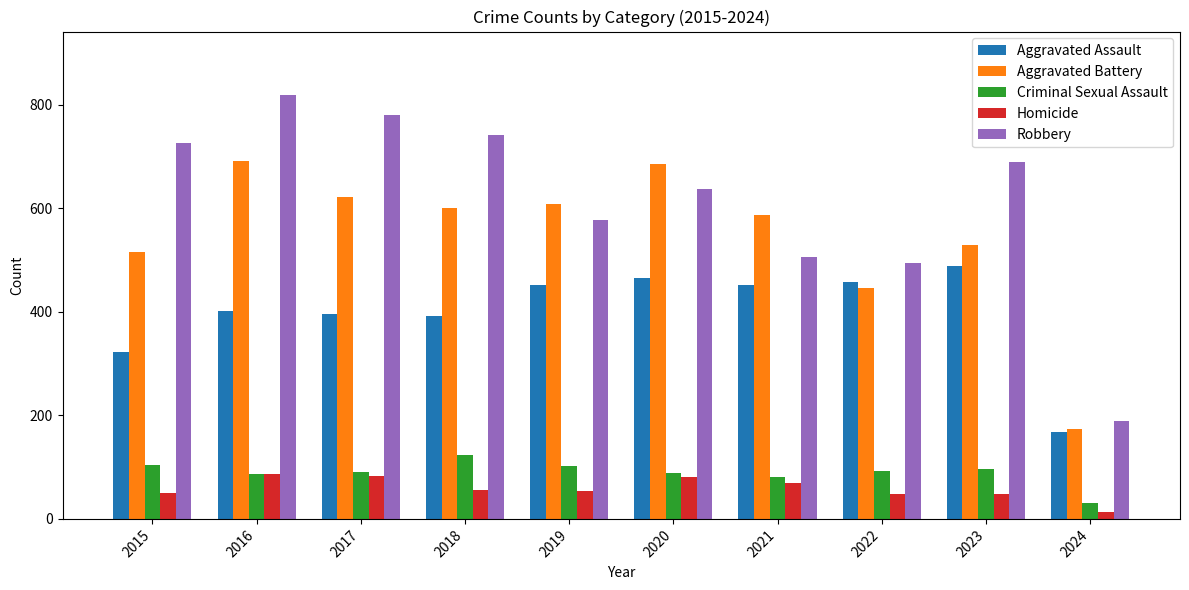

What is the highest value of the Robbery series?

819